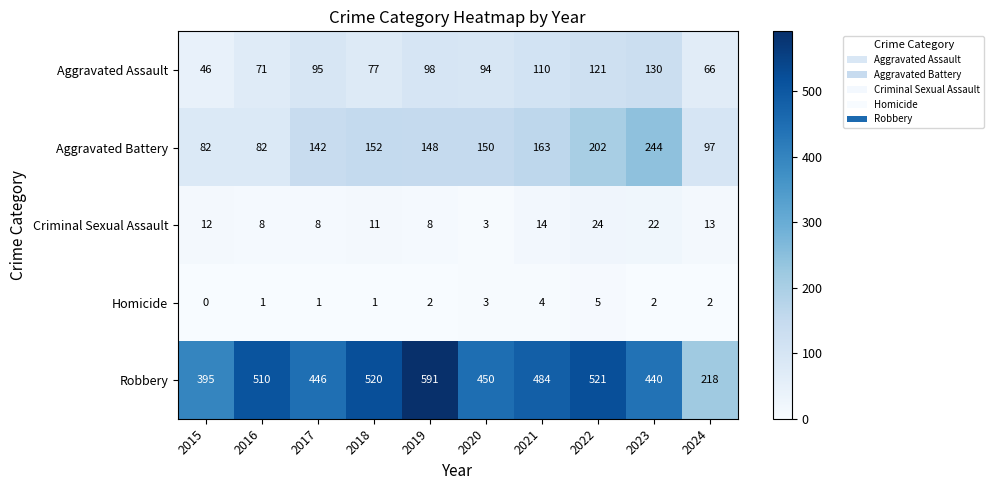

Which series changed the most between 2019 and 2020?

Robbery